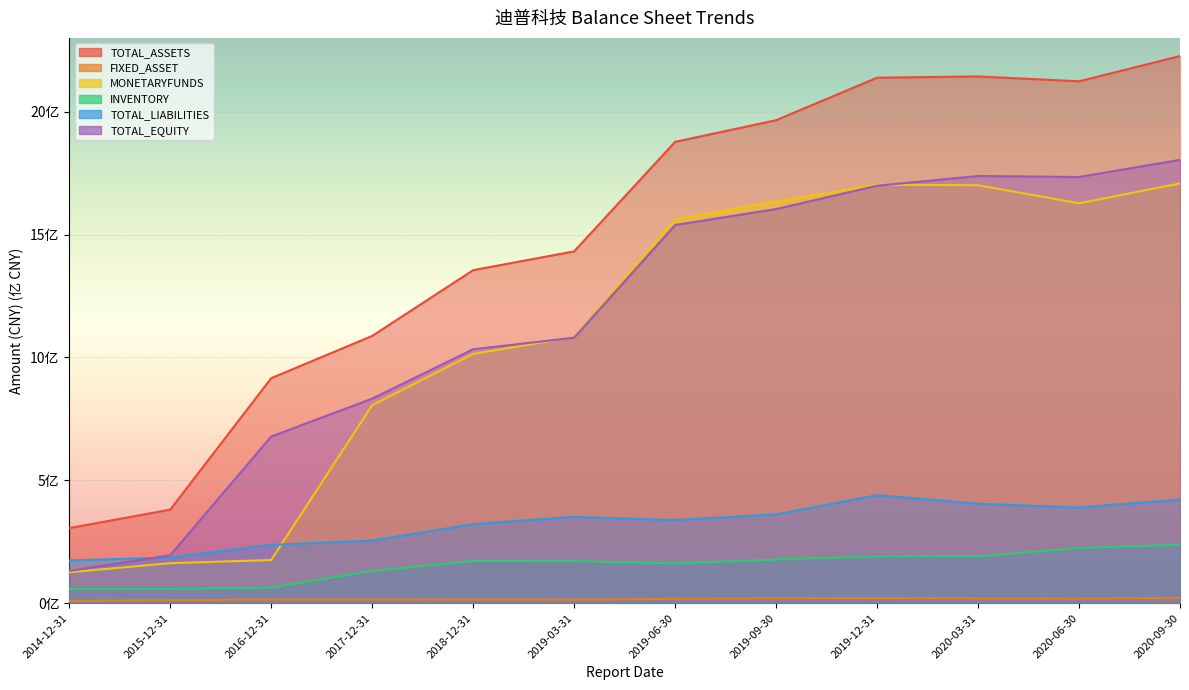

Rank the series at 2019-03-31 from lowest to highest value.

FIXED_ASSET, INVENTORY, TOTAL_LIABILITIES, TOTAL_EQUITY, MONETARYFUNDS, TOTAL_ASSETS